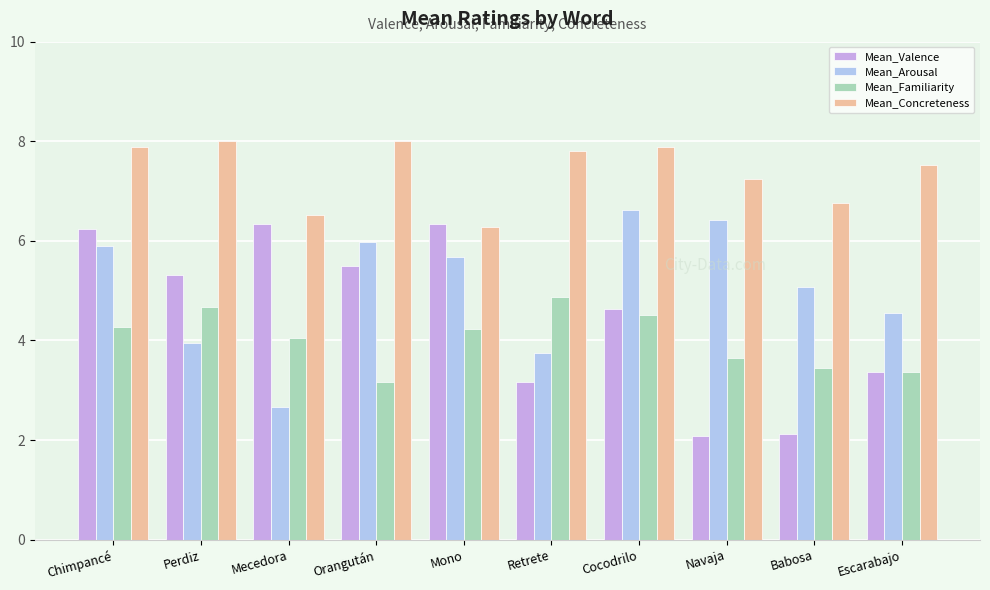

Is the value of Mean_Valence at Cocodrilo greater than the value of Mean_Concreteness at Perdiz?

No